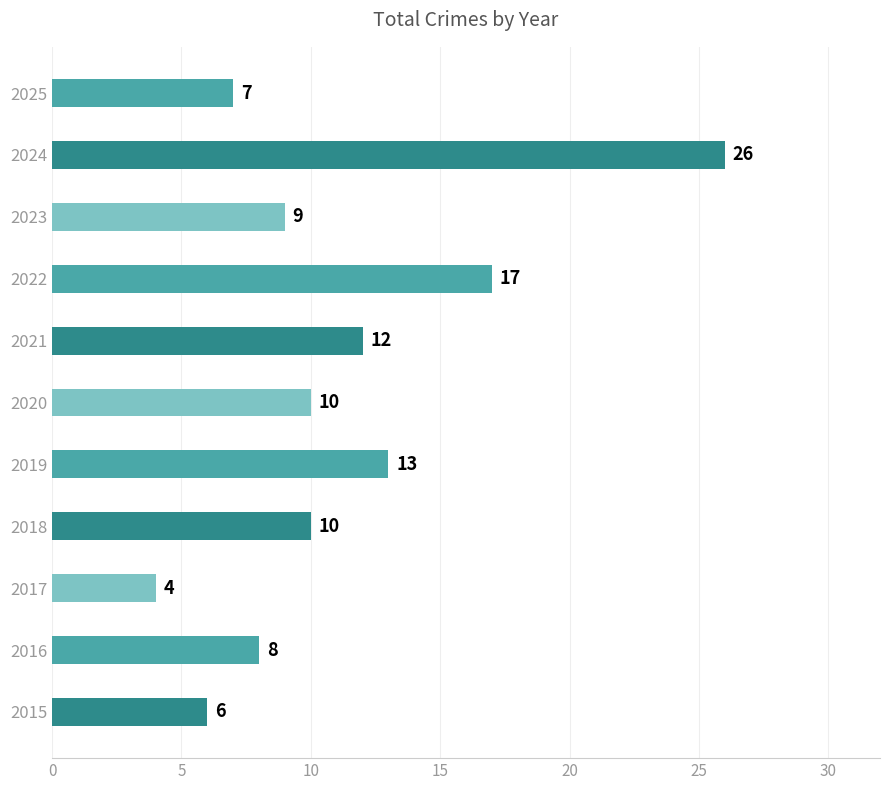

At which label is the value closest to 15?

2019